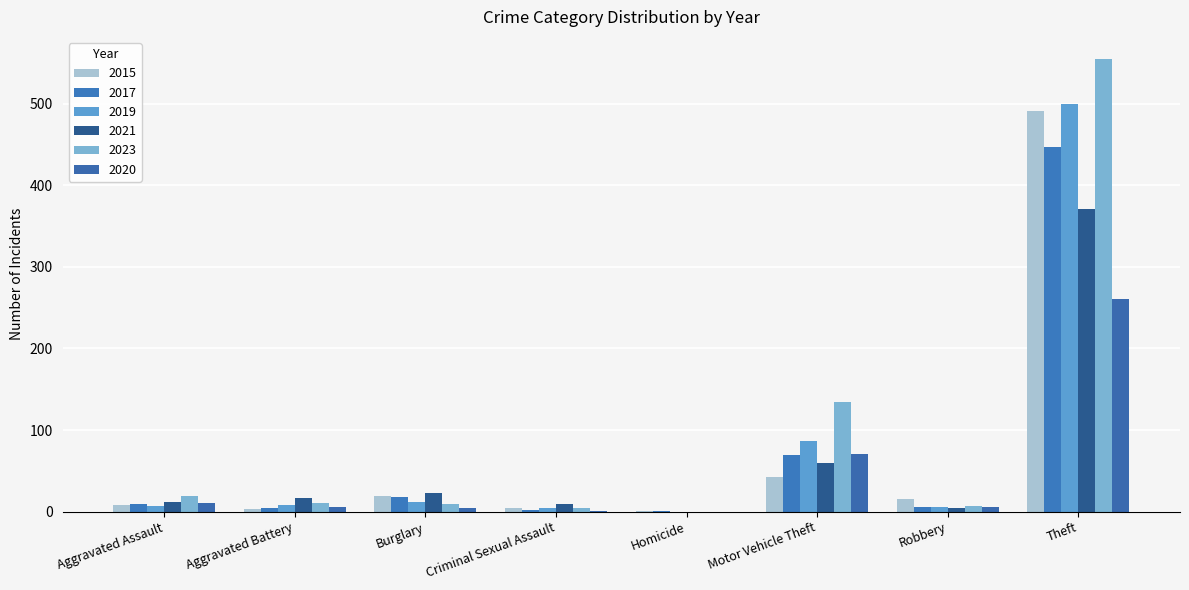

What is the difference between the maximum and minimum values in the 2023 series?

554